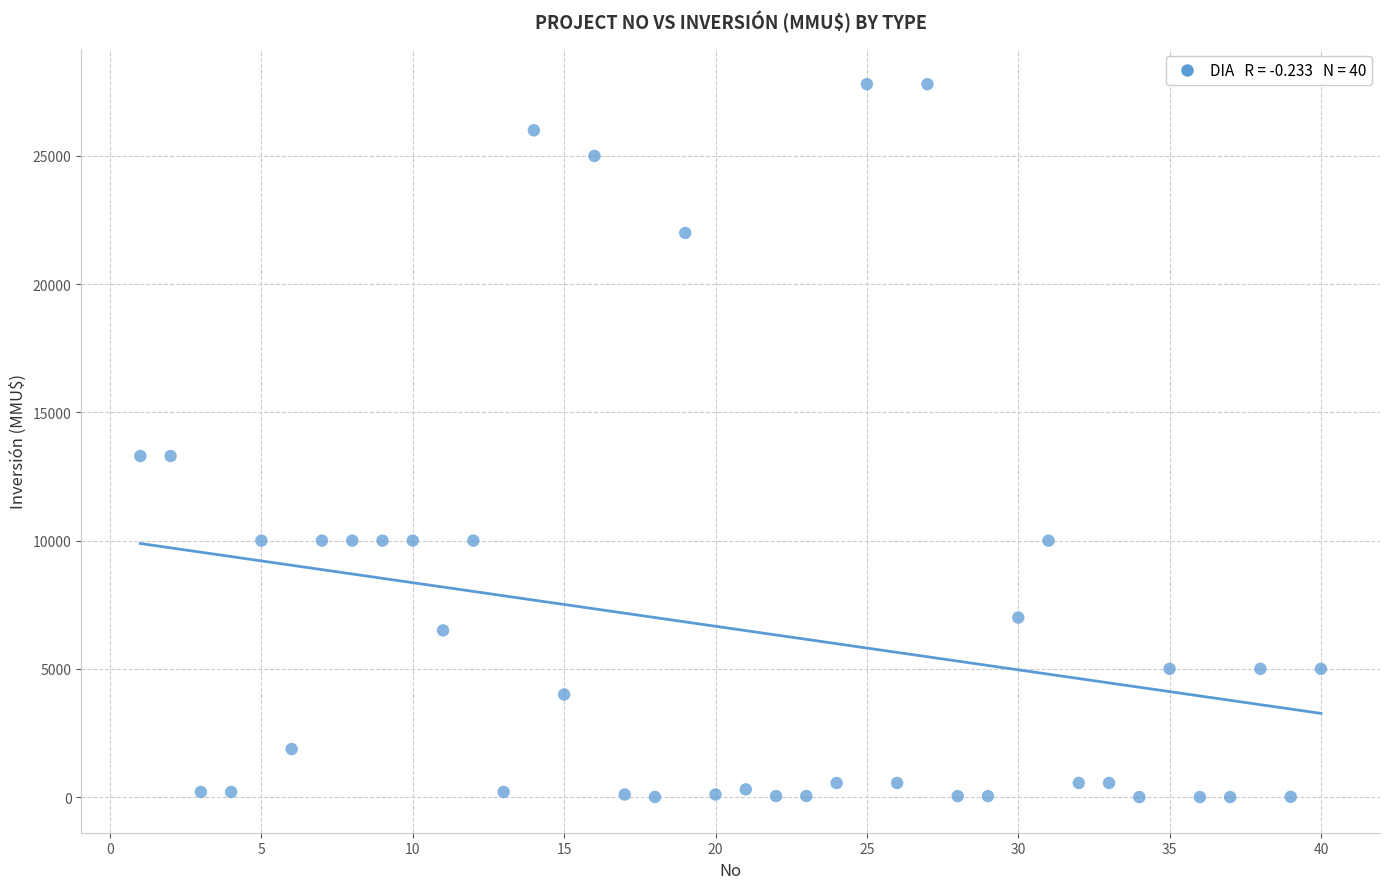

What is the range of X values (max minus min)?

39